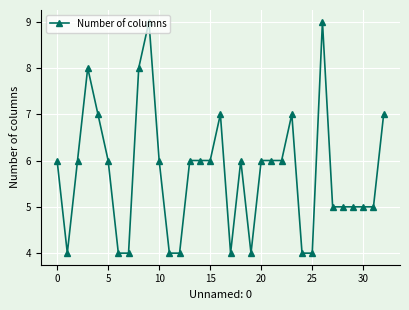

True or false: there are more than 1 points higher than both neighbors.

True